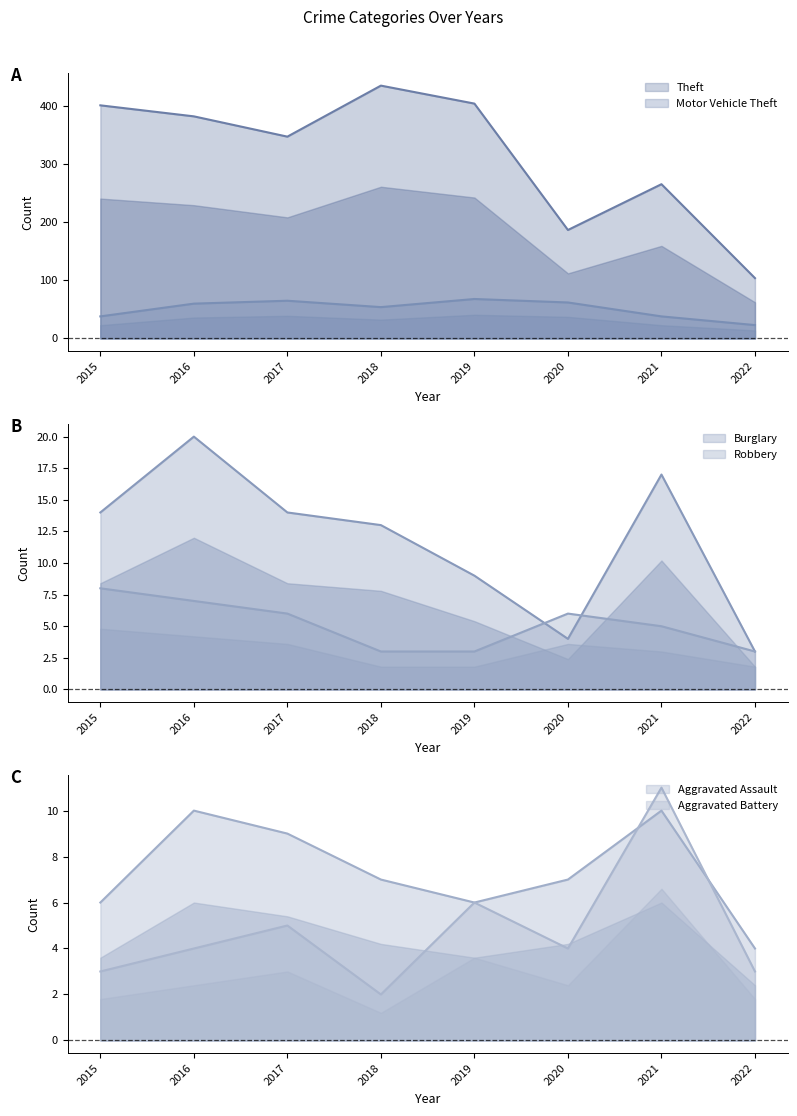

At which category does Theft reach its first local peak?

2018